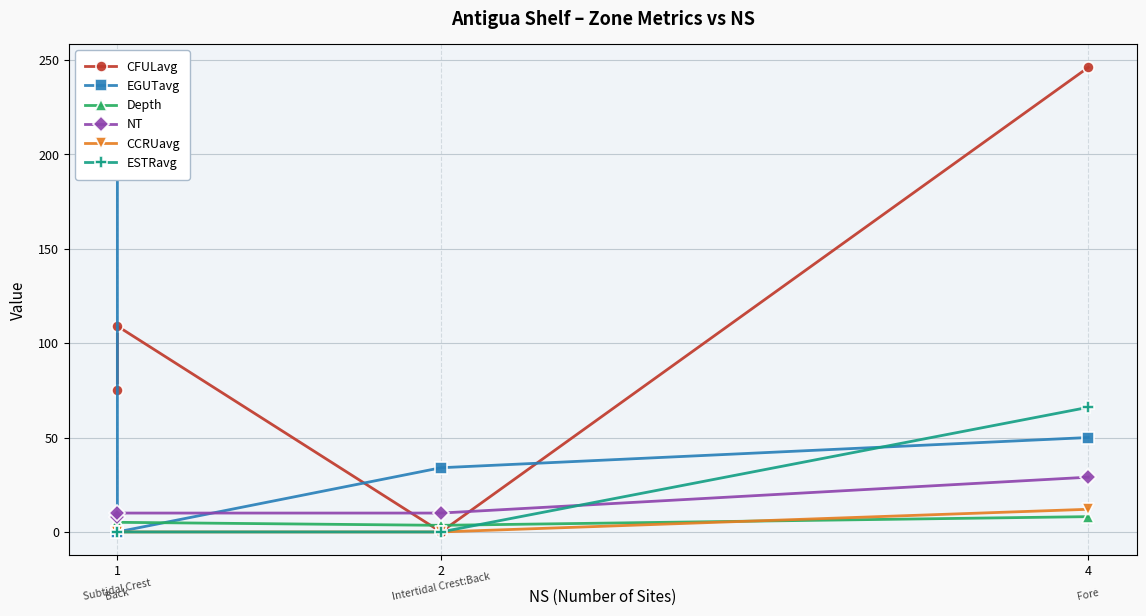

Where do EGUTavg and CFULavg first cross each other?

1 and 1